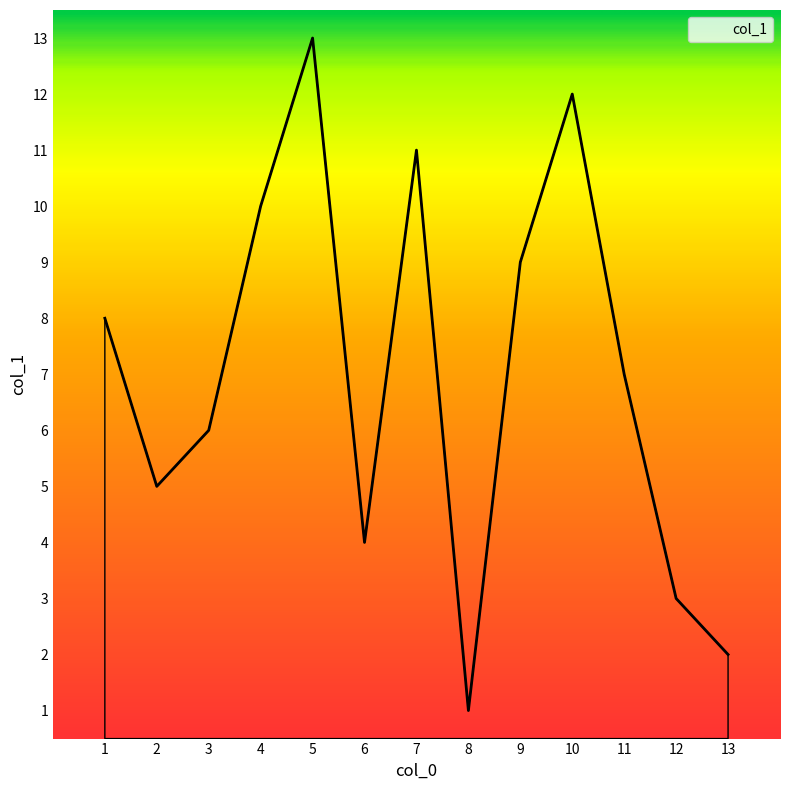

Which label corresponds to the largest value in the chart?

5